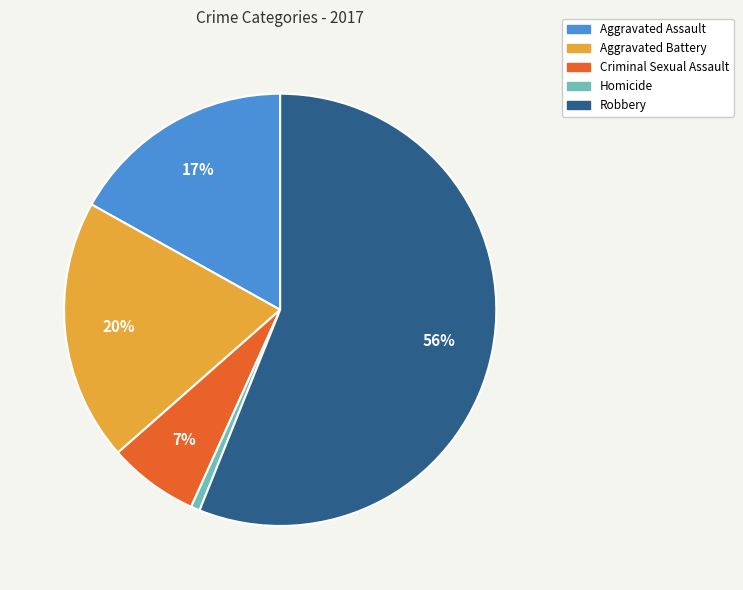

Combined, do Robbery and Criminal Sexual Assault account for over 50%?

Yes